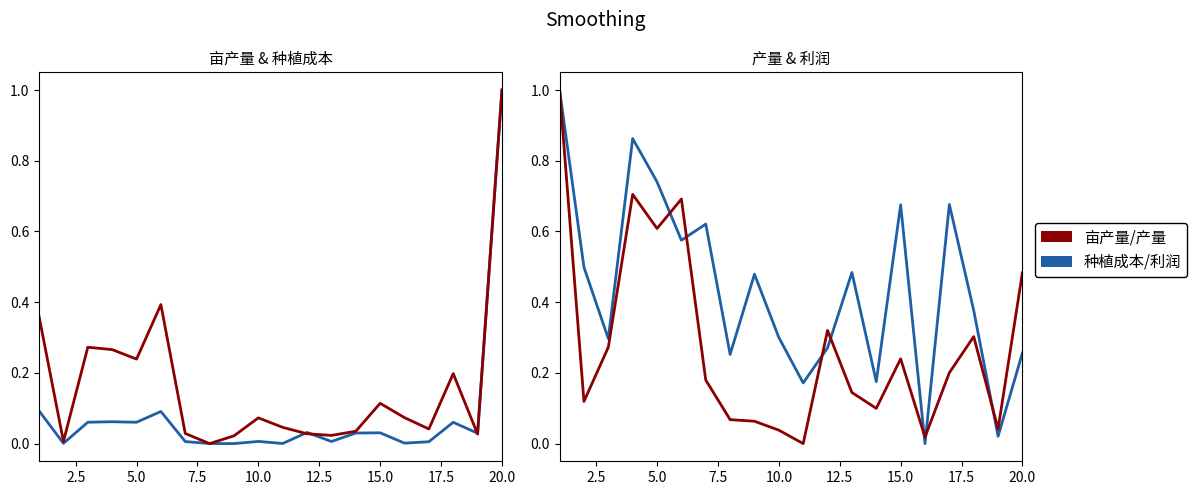

How many interior local valleys does the 产量 series have?

6